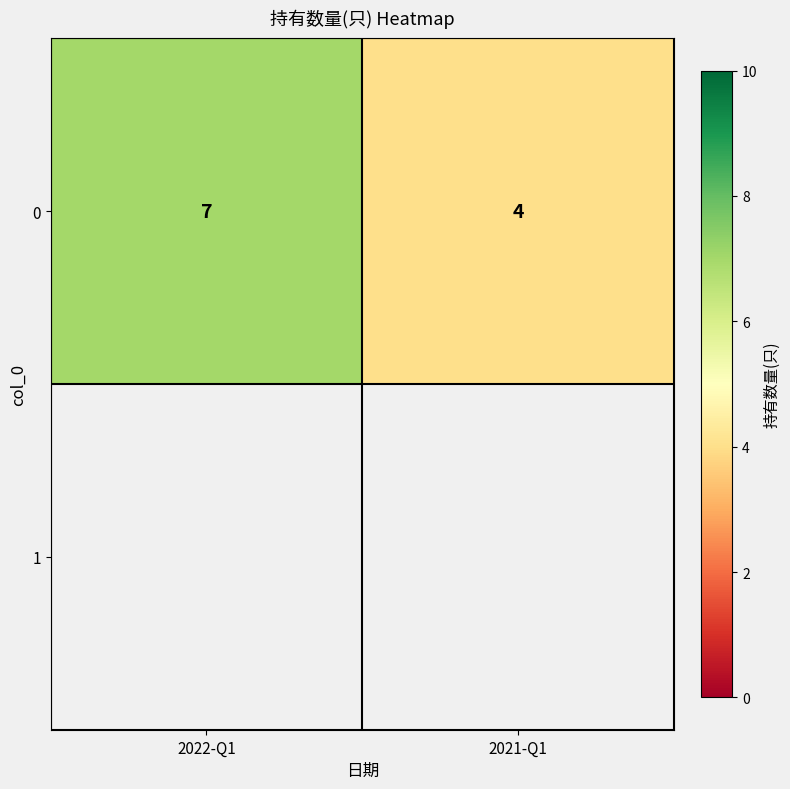

The value at 2021-Q1 is 2. True or false?

False